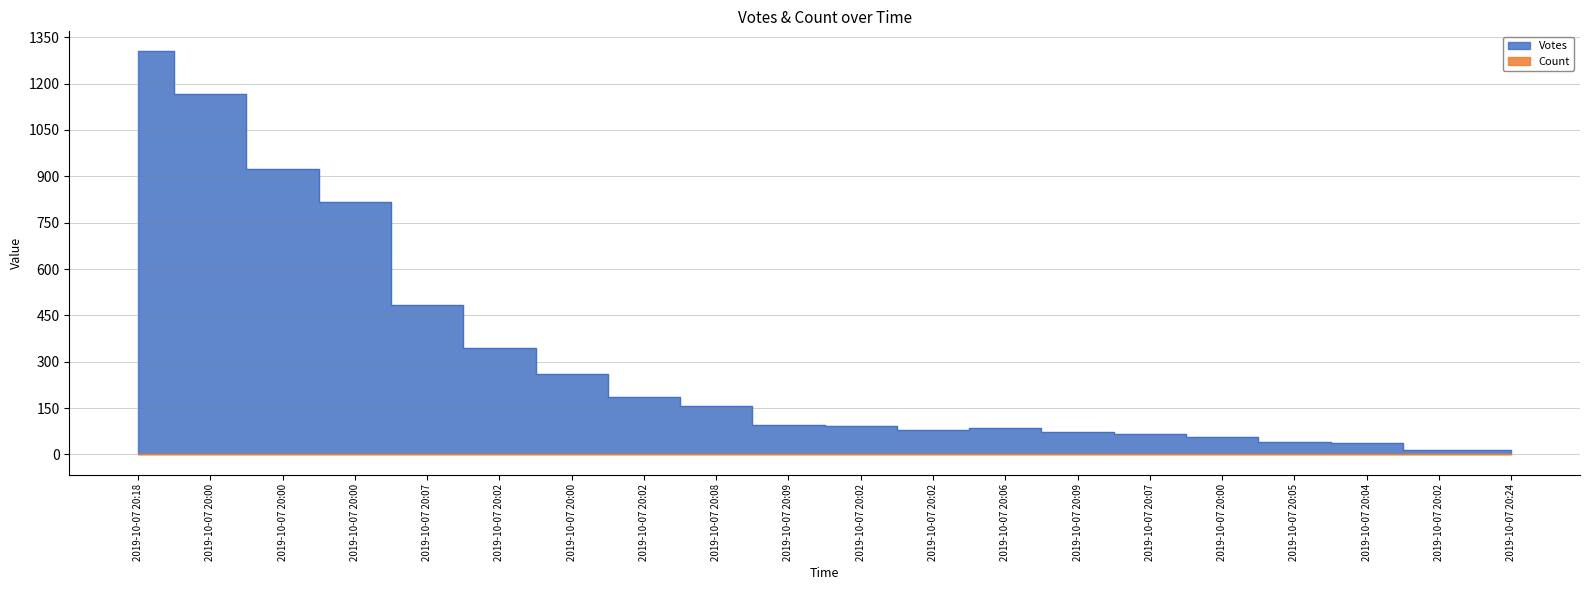

What is the spread (max minus min) of values at 2019-10-07 20:07?

482